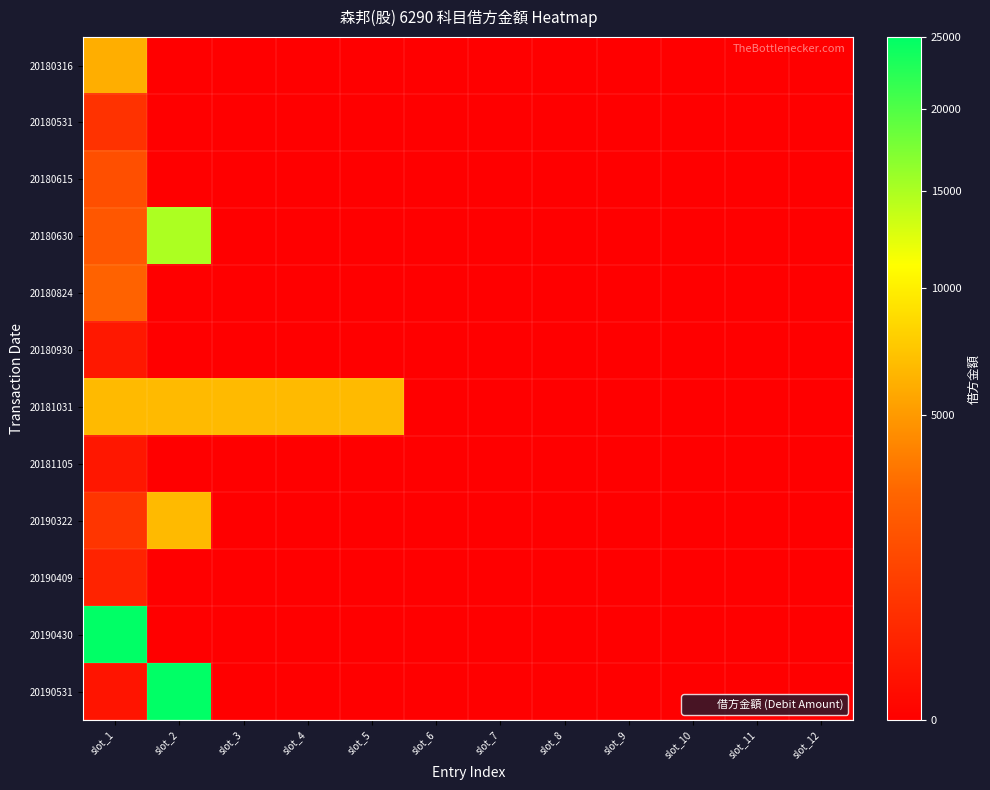

Reading right to left, what are all the values shown in this chart?

20180316: slot_12=0	slot_11=0	slot_10=0	slot_9=0	slot_8=0	slot_7=0	slot_6=0	slot_5=0	slot_4=0	slot_3=0	slot_2=0	slot_1=6029
20180531: slot_12=0	slot_11=0	slot_10=0	slot_9=0	slot_8=0	slot_7=0	slot_6=0	slot_5=0	slot_4=0	slot_3=0	slot_2=0	slot_1=686
20180615: slot_12=0	slot_11=0	slot_10=0	slot_9=0	slot_8=0	slot_7=0	slot_6=0	slot_5=0	slot_4=0	slot_3=0	slot_2=0	slot_1=1700
20180630: slot_12=0	slot_11=0	slot_10=0	slot_9=0	slot_8=0	slot_7=0	slot_6=0	slot_5=0	slot_4=0	slot_3=0	slot_2=15000	slot_1=2057
20180824: slot_12=0	slot_11=0	slot_10=0	slot_9=0	slot_8=0	slot_7=0	slot_6=0	slot_5=0	slot_4=0	slot_3=0	slot_2=0	slot_1=2600
20180930: slot_12=0	slot_11=0	slot_10=0	slot_9=0	slot_8=0	slot_7=0	slot_6=0	slot_5=0	slot_4=0	slot_3=0	slot_2=0	slot_1=168
20181031: slot_12=0	slot_11=0	slot_10=0	slot_9=0	slot_8=0	slot_7=0	slot_6=0	slot_5=6683	slot_4=6683	slot_3=6683	slot_2=6683	slot_1=6683
20181105: slot_12=0	slot_11=0	slot_10=0	slot_9=0	slot_8=0	slot_7=0	slot_6=0	slot_5=0	slot_4=0	slot_3=0	slot_2=0	slot_1=151
20190322: slot_12=0	slot_11=0	slot_10=0	slot_9=0	slot_8=0	slot_7=0	slot_6=0	slot_5=0	slot_4=0	slot_3=0	slot_2=6659	slot_1=770
20190409: slot_12=0	slot_11=0	slot_10=0	slot_9=0	slot_8=0	slot_7=0	slot_6=0	slot_5=0	slot_4=0	slot_3=0	slot_2=0	slot_1=343
20190430: slot_12=0	slot_11=0	slot_10=0	slot_9=0	slot_8=0	slot_7=0	slot_6=0	slot_5=0	slot_4=0	slot_3=0	slot_2=0	slot_1=25000
20190531: slot_12=0	slot_11=0	slot_10=0	slot_9=0	slot_8=0	slot_7=0	slot_6=0	slot_5=0	slot_4=0	slot_3=0	slot_2=25000	slot_1=120